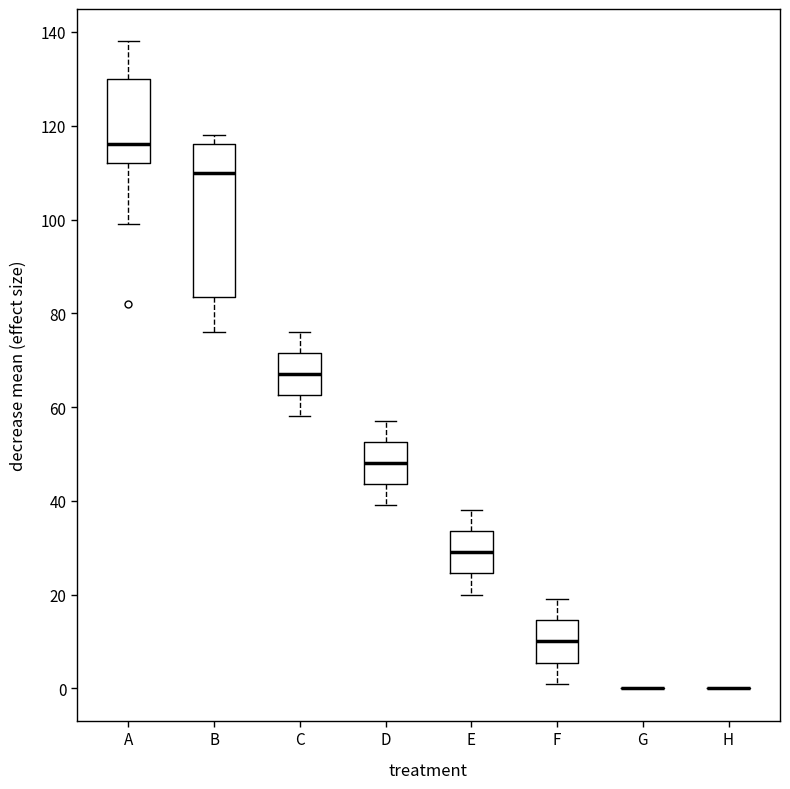

Which box is the tallest, from its lower edge to its upper edge?

B